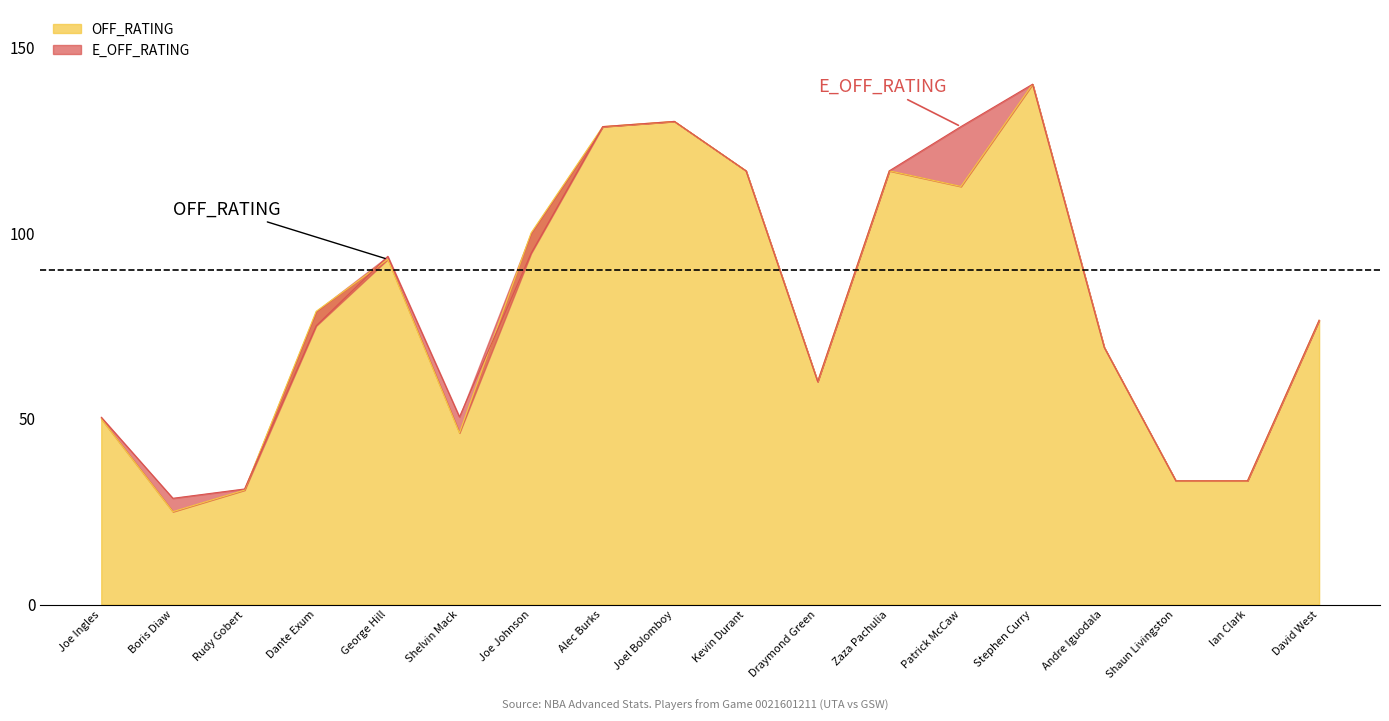

Rank the series by their maximum value, from highest to lowest.

OFF_RATING, E_OFF_RATING